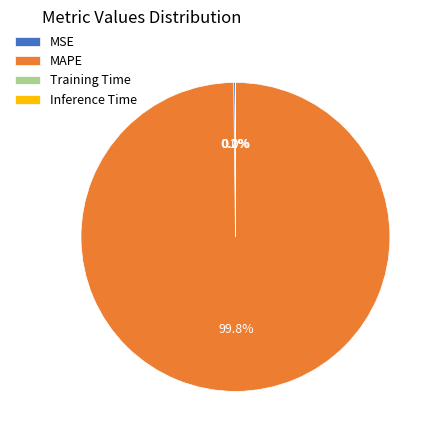

Which slice represents more than half of the pie?

MAPE